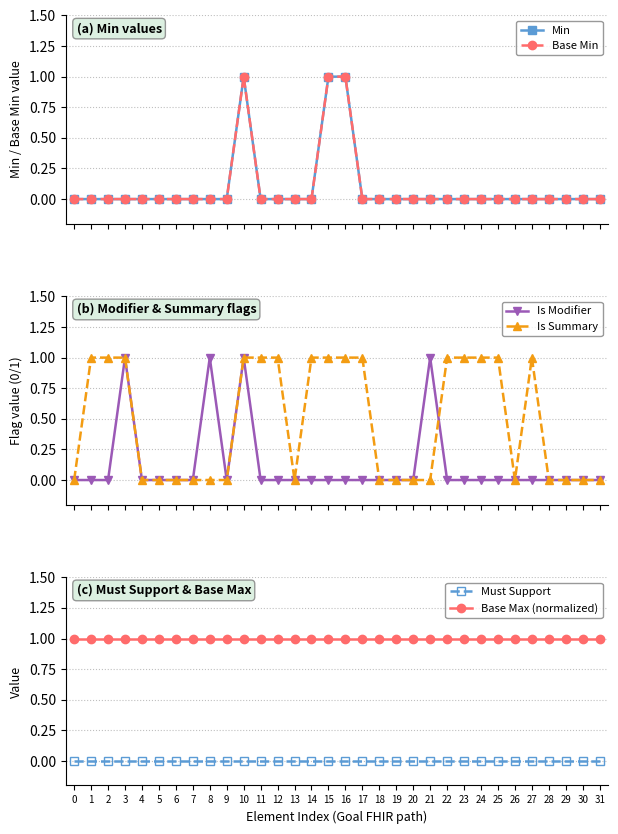

At how many categories does at least one series exceed 0?

32